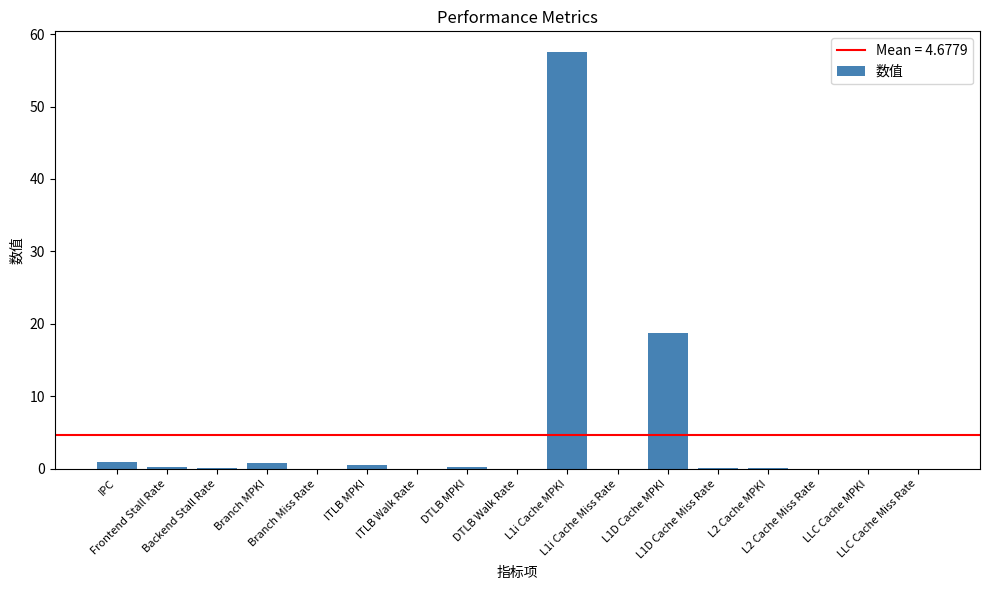

What is the maximum value shown in the chart?

57.5